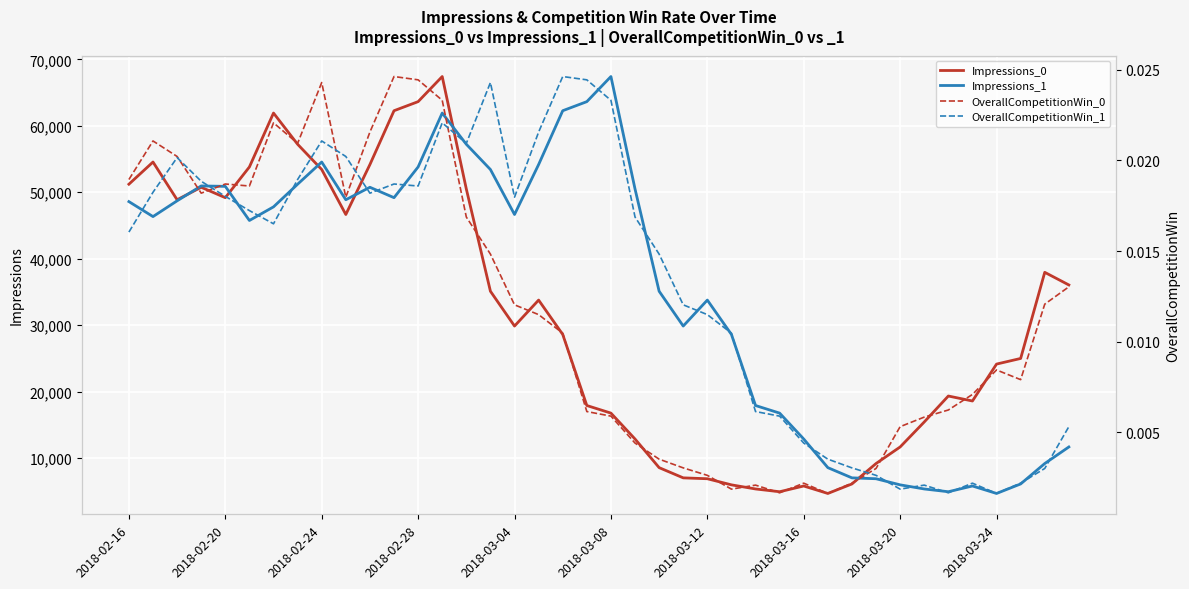

Count the number of data series in this chart.

4